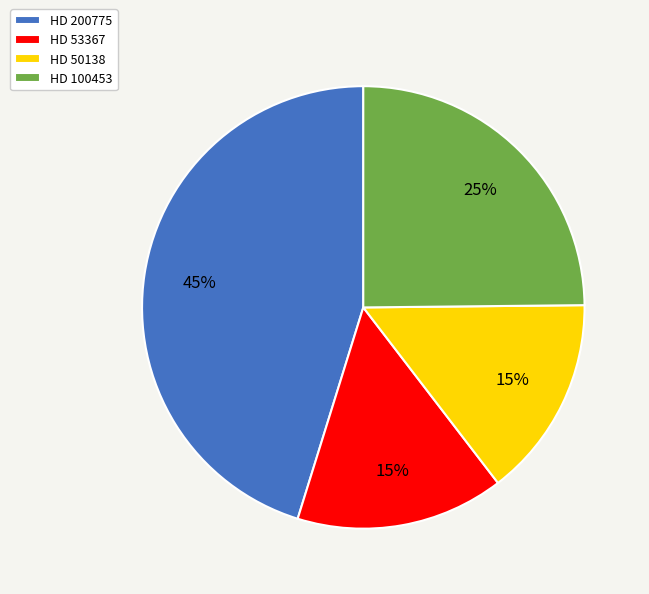

How many slices are in this pie chart?

4